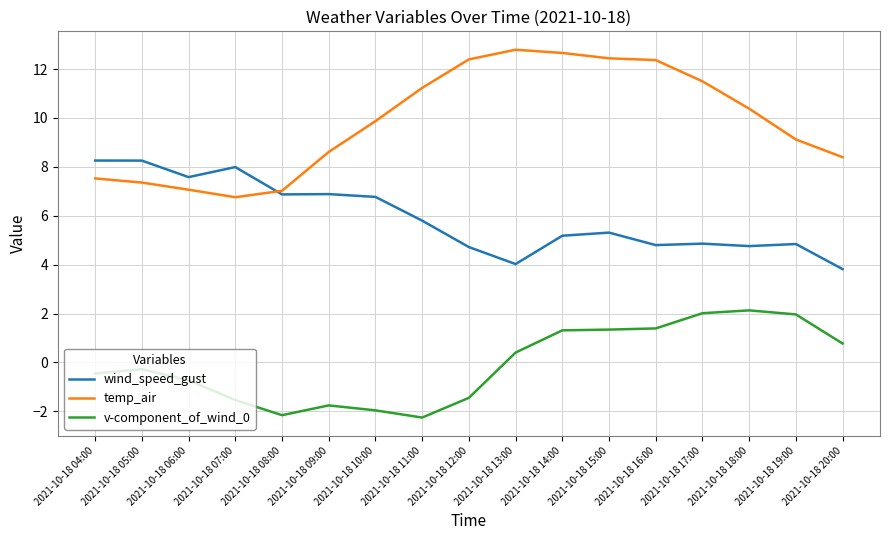

Read the v-component_of_wind_0 value at 2021-10-18 11:00.

-2.3